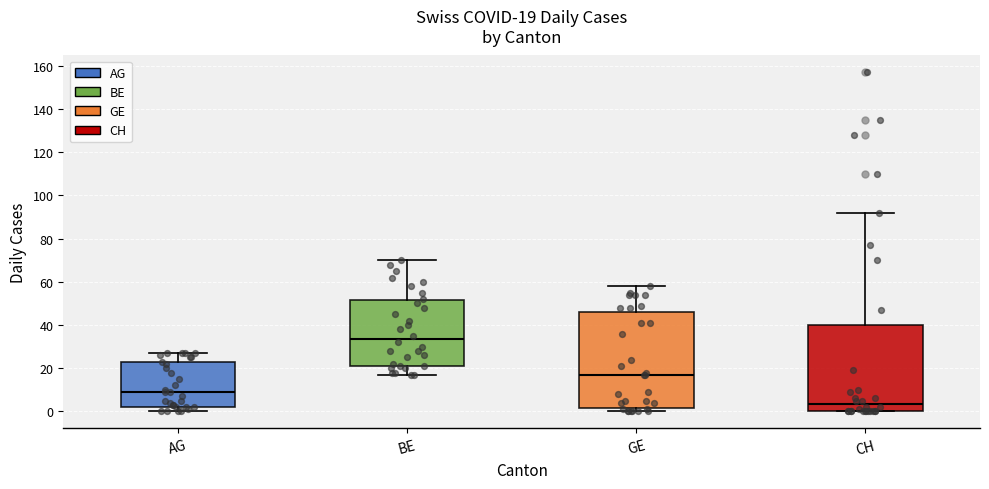

Comparing the boxes themselves (not the whiskers), which one is the tallest?

GE